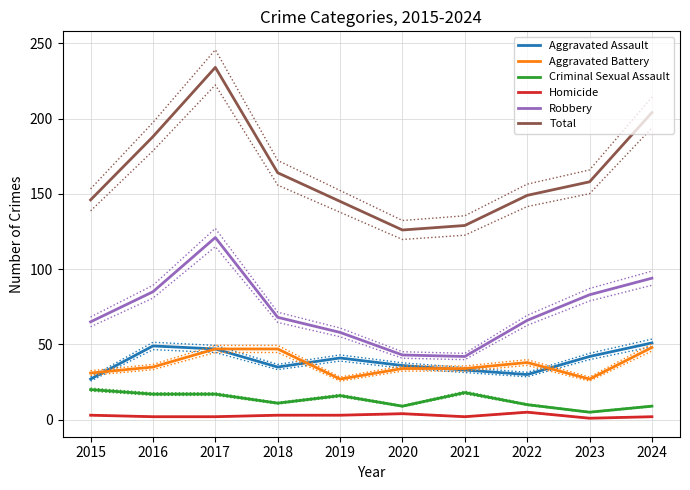

Does the chart display data point markers on the line(s)?

No